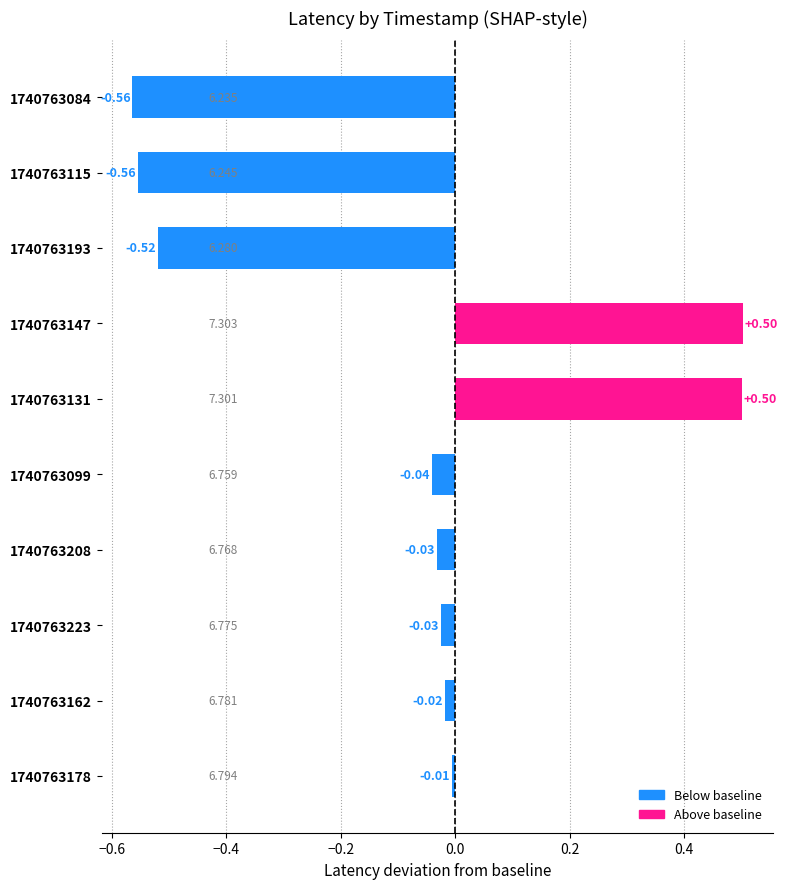

How many bars are there in total?

10